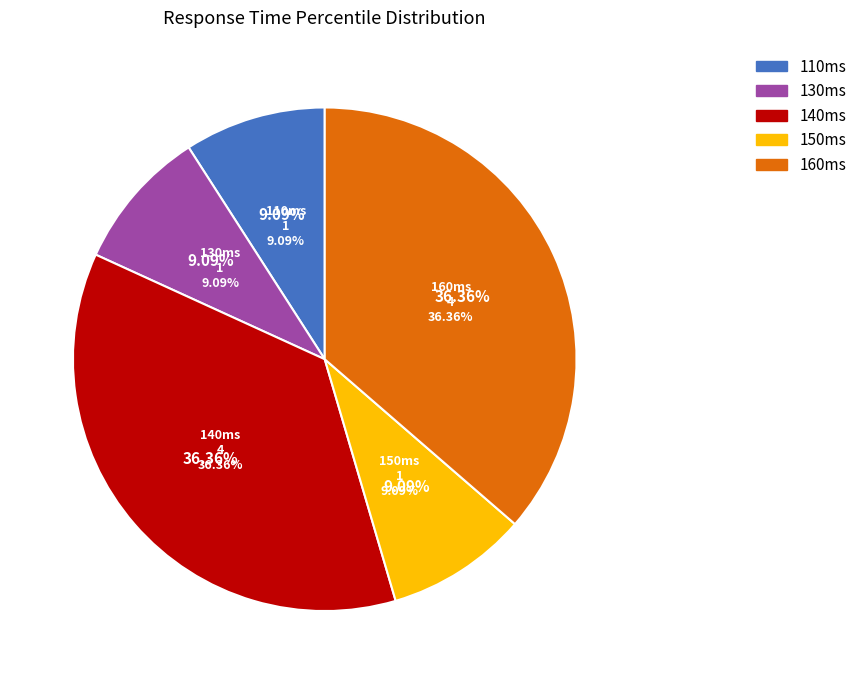

Is there any slice that represents more than half of the pie?

No